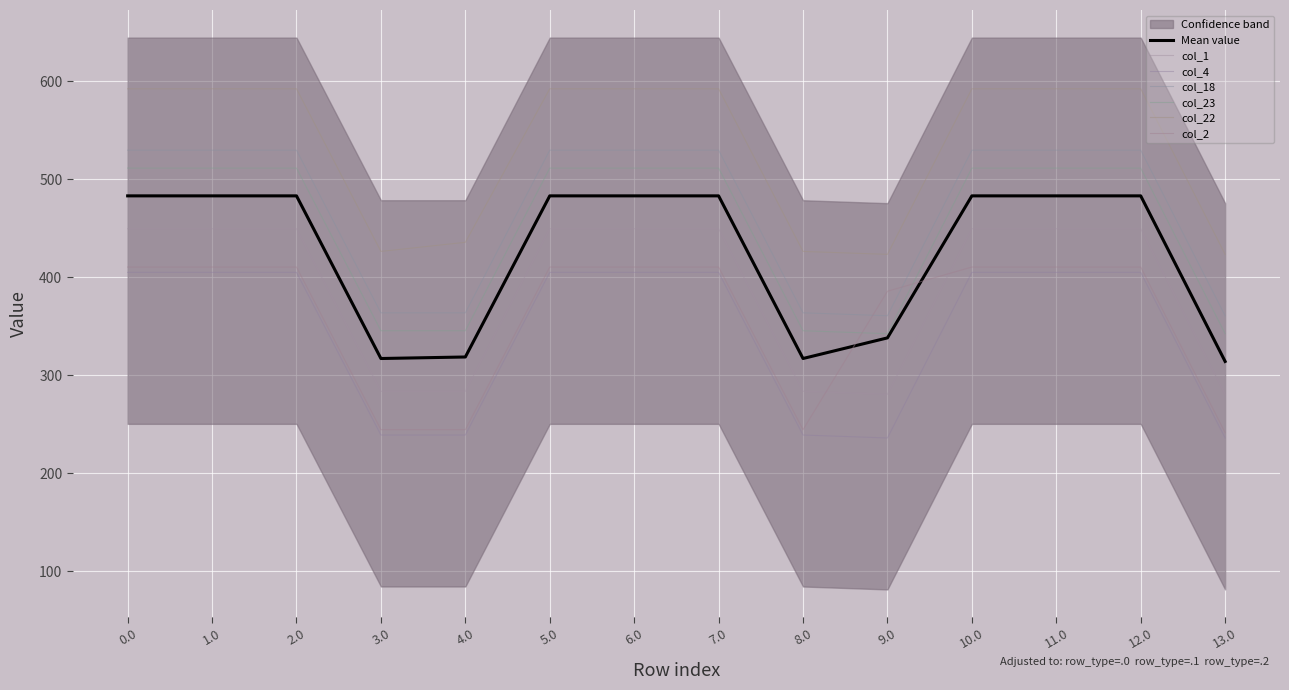

How many times do col_1 and col_2 cross each other?

2